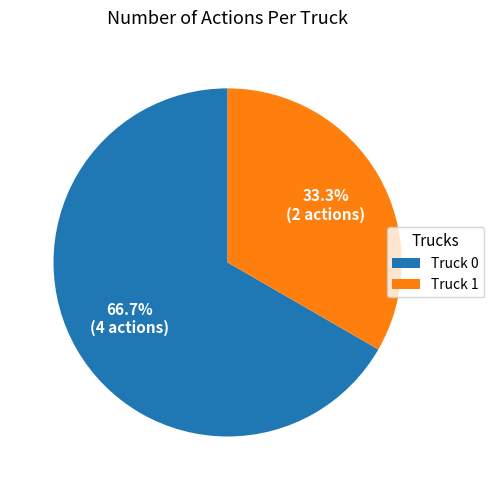

Rank the categories by value from lowest to highest.

Truck 1, Truck 0